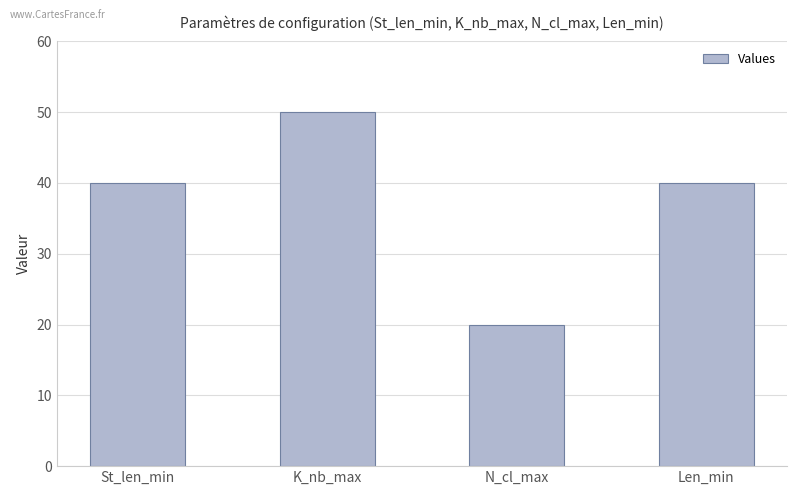

What is the minimum value shown in the chart?

20